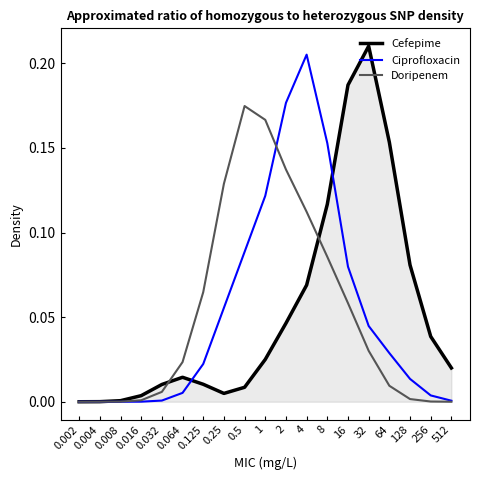

How many interior local peaks does the Ciprofloxacin series have?

1